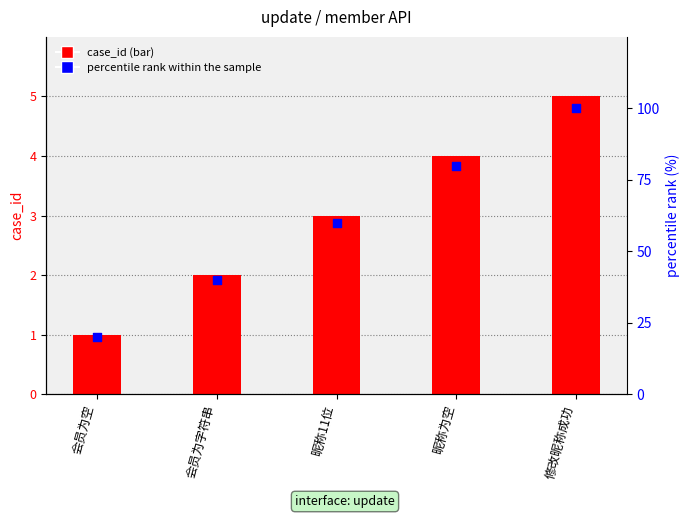

What are all the series names shown in the legend?

case_id, percentile rank within the sample